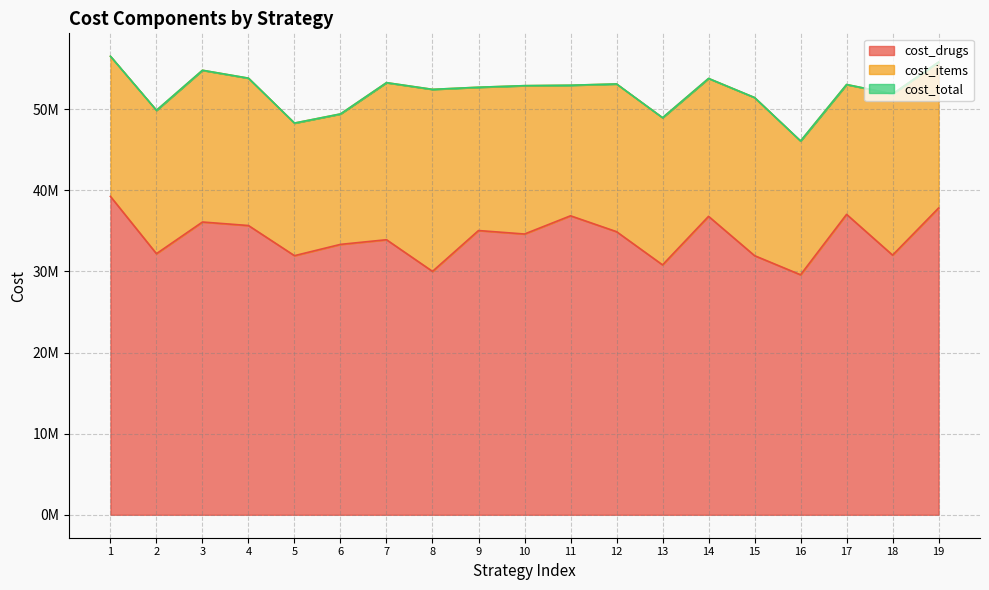

Which series has the largest range (max minus min)?

cost_total